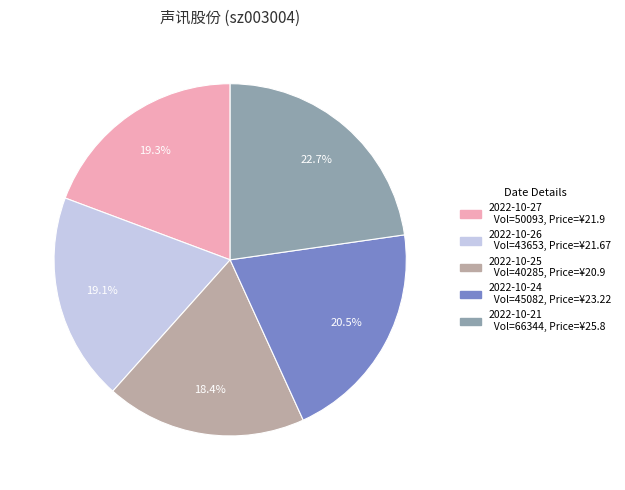

How many slices are in this pie chart?

5